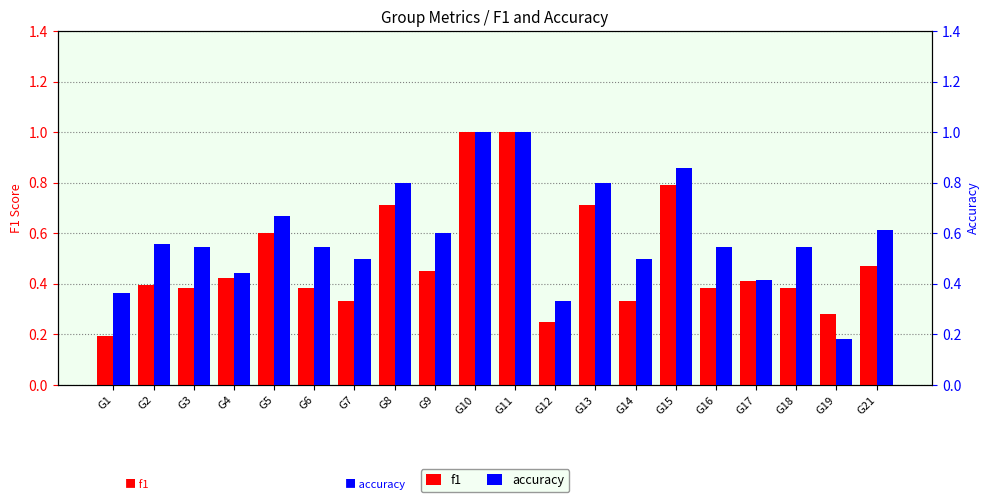

Where is f1 nearest to the value 0?

G1